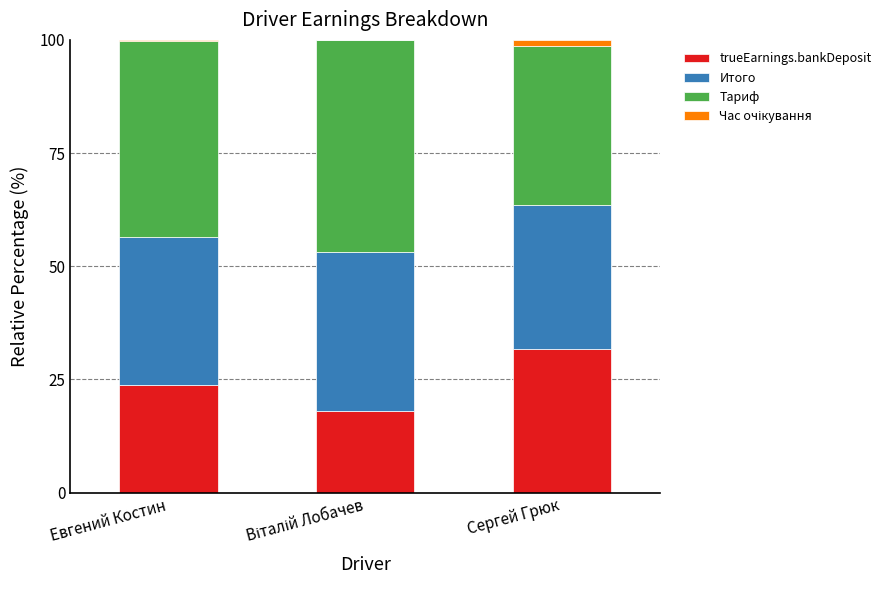

The trueEarnings.bankDeposit series shows 31.8 at Сергей Грюк. True or false?

True